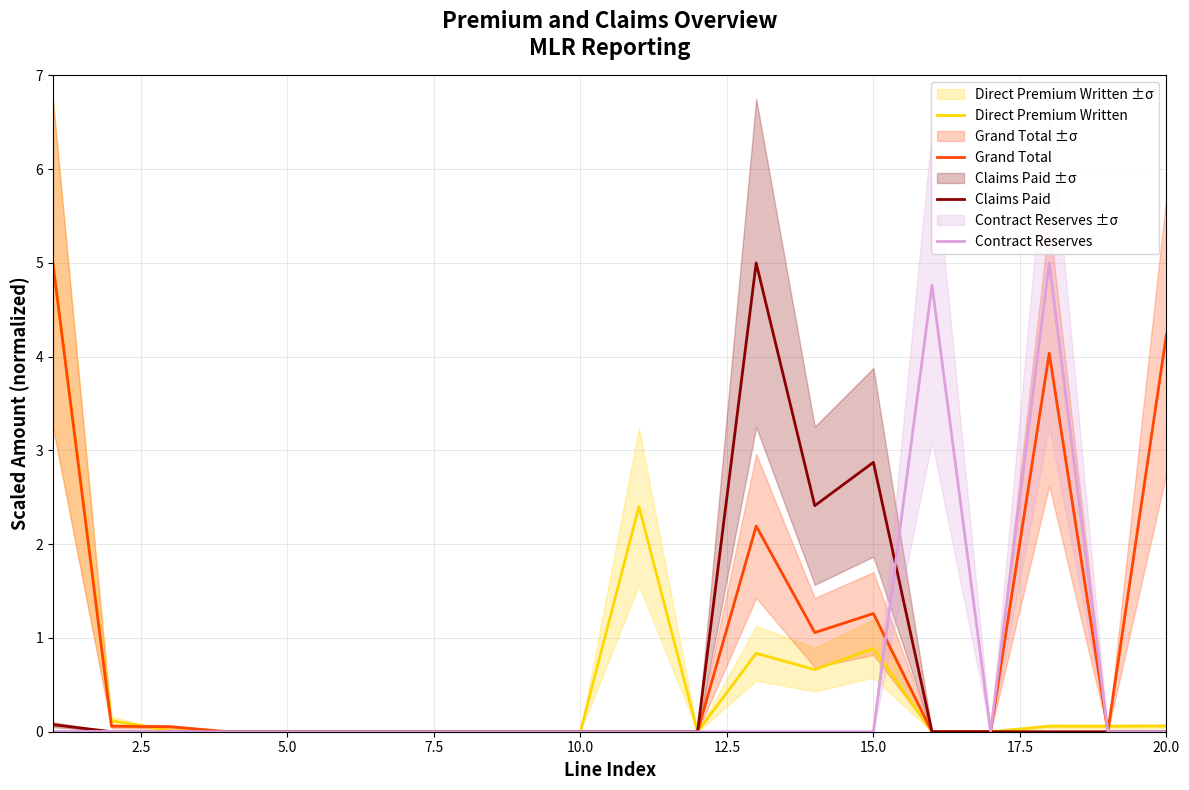

The value of Claims Paid at 15.0 is 1.4. True or false?

False